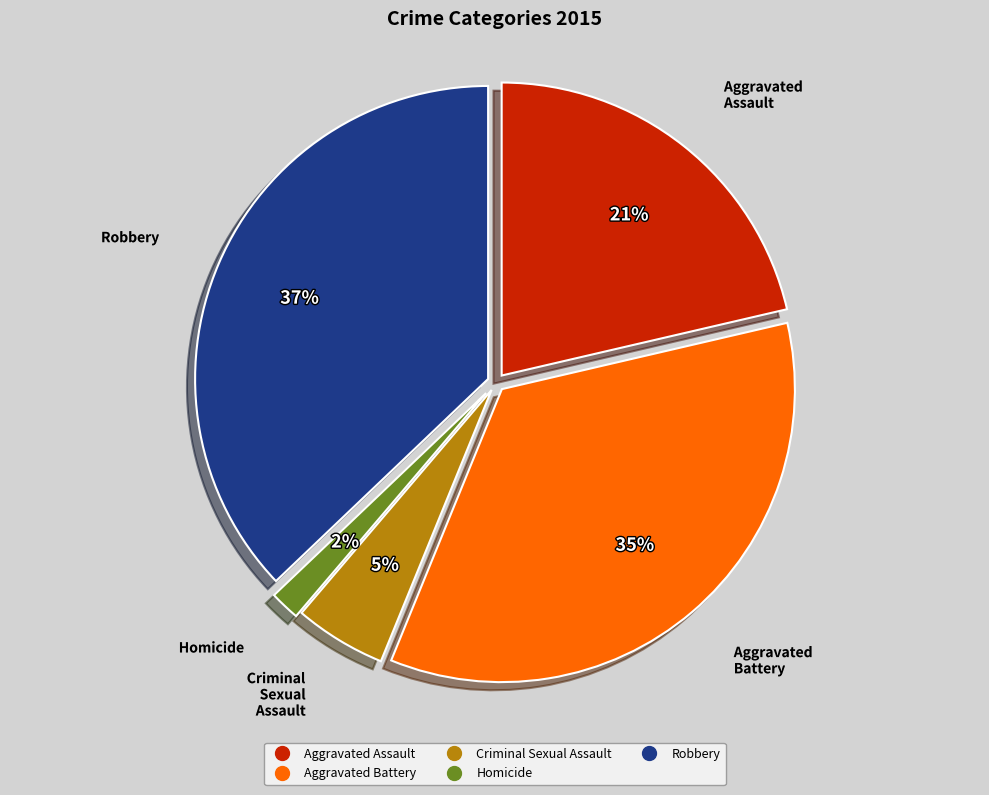

Rank the categories by value from lowest to highest.

Homicide, Criminal Sexual Assault, Aggravated Assault, Aggravated Battery, Robbery